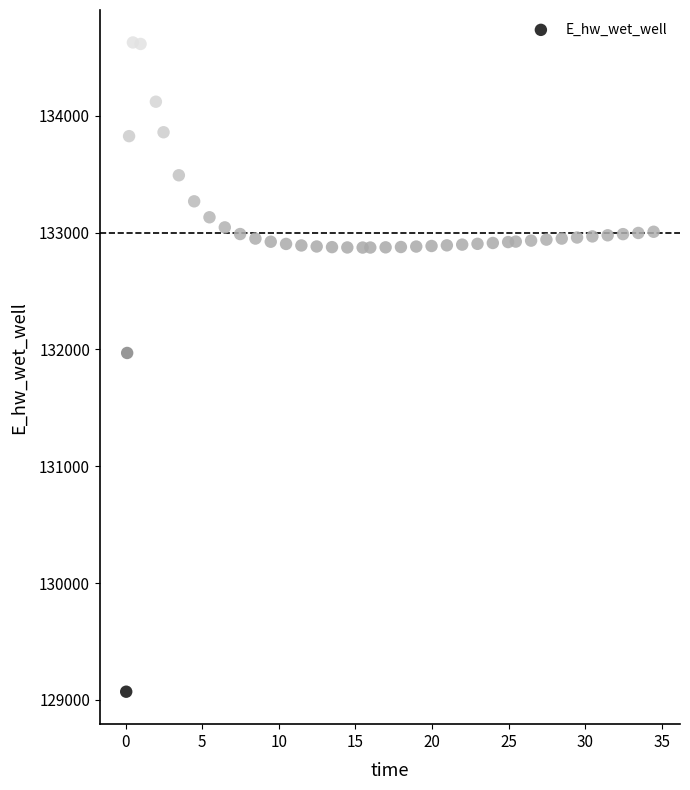

What is the range of X values (max minus min)?

34.4